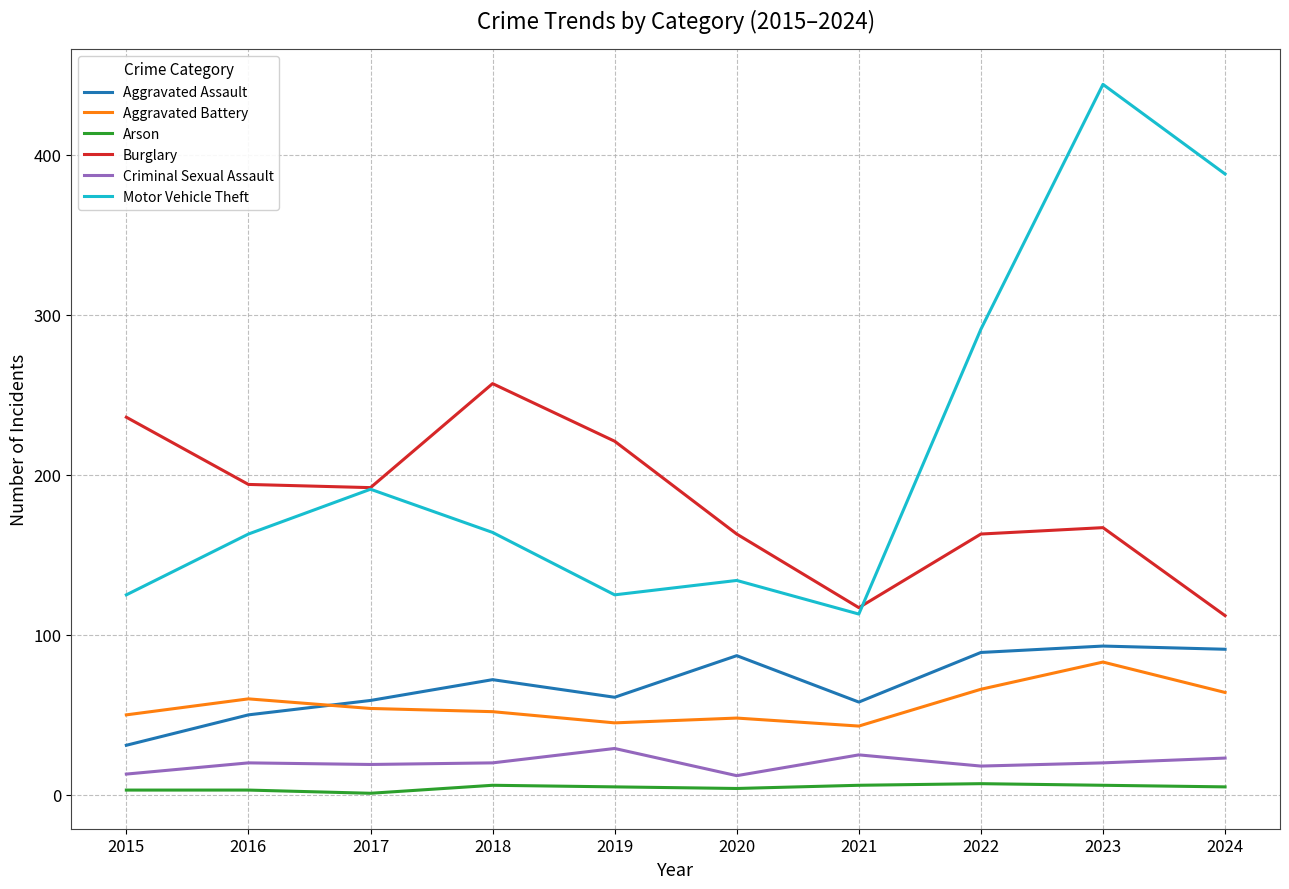

At how many categories does at least one series exceed 279?

3